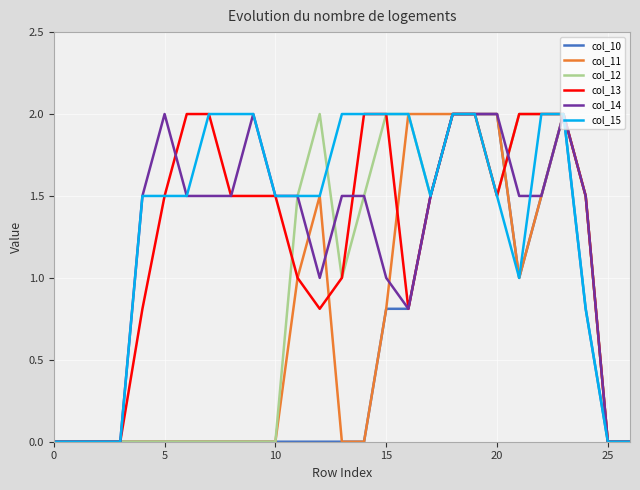

Reading left to right, extract all data points from this chart.

col_10: 0.0	0.0	0.0	0.0	0.0	0.0	0.0	0.0	0.0	0.0	0.0	0.0	0.0	0.0	0.0	0.8	0.8	1.5	2.0	2.0	2.0	1.0	1.5	2.0	0.8	0.0	0.0
col_11: 0.0	0.0	0.0	0.0	0.0	0.0	0.0	0.0	0.0	0.0	0.0	1.0	1.5	0.0	0.0	0.8	2.0	2.0	2.0	2.0	2.0	1.0	1.5	2.0	1.5	0.0	0.0
col_12: 0.0	0.0	0.0	0.0	0.0	0.0	0.0	0.0	0.0	0.0	0.0	1.5	2.0	1.0	1.5	2.0	2.0	1.5	2.0	2.0	1.5	2.0	2.0	2.0	1.5	0.0	0.0
col_13: 0.0	0.0	0.0	0.0	0.8	1.5	2.0	2.0	1.5	1.5	1.5	1.0	0.8	1.0	2.0	2.0	0.8	1.5	2.0	2.0	1.5	2.0	2.0	2.0	1.5	0.0	0.0
col_14: 0.0	0.0	0.0	0.0	1.5	2.0	1.5	1.5	1.5	2.0	1.5	1.5	1.0	1.5	1.5	1.0	0.8	1.5	2.0	2.0	2.0	1.5	1.5	2.0	1.5	0.0	0.0
col_15: 0.0	0.0	0.0	0.0	1.5	1.5	1.5	2.0	2.0	2.0	1.5	1.5	1.5	2.0	2.0	2.0	2.0	1.5	2.0	2.0	1.5	1.0	2.0	2.0	0.8	0.0	0.0